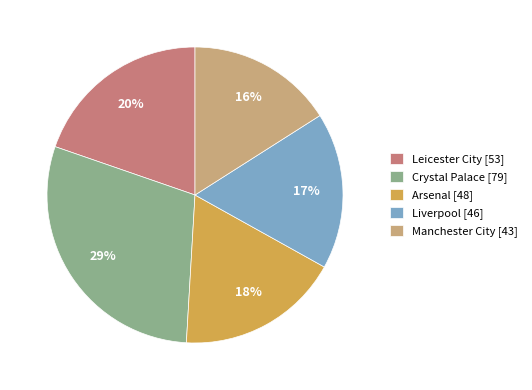

True or false: Arsenal accounts for 13% of the total.

False